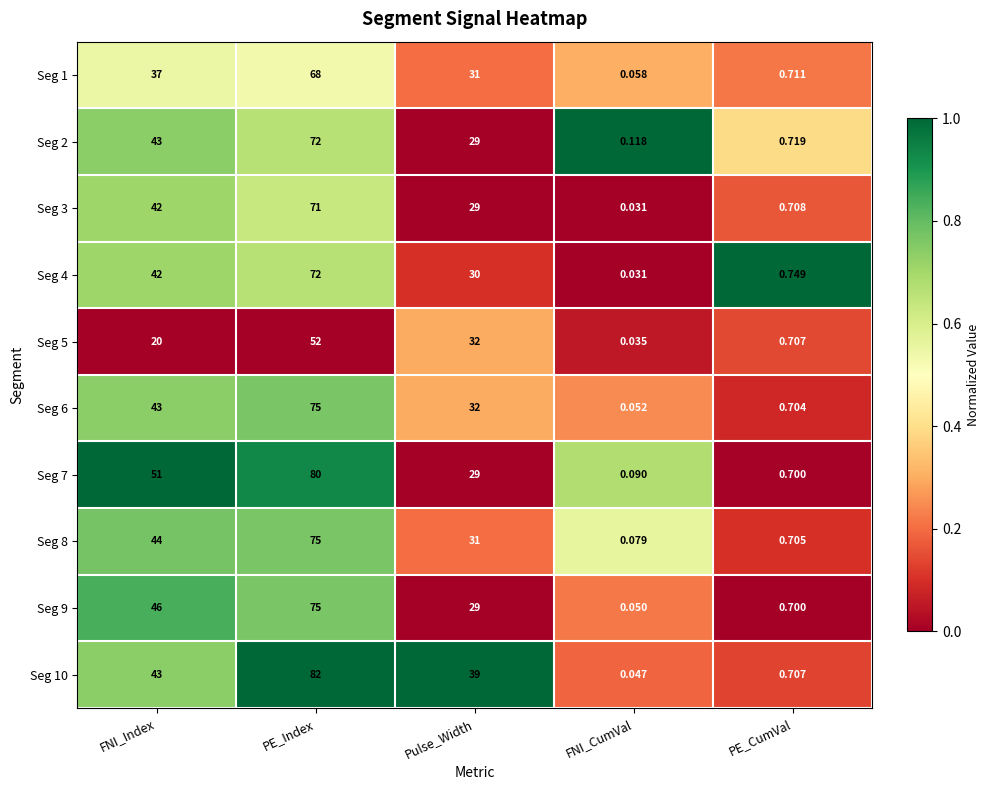

At which label does Seg 7 first exceed 29?

FNI_Index